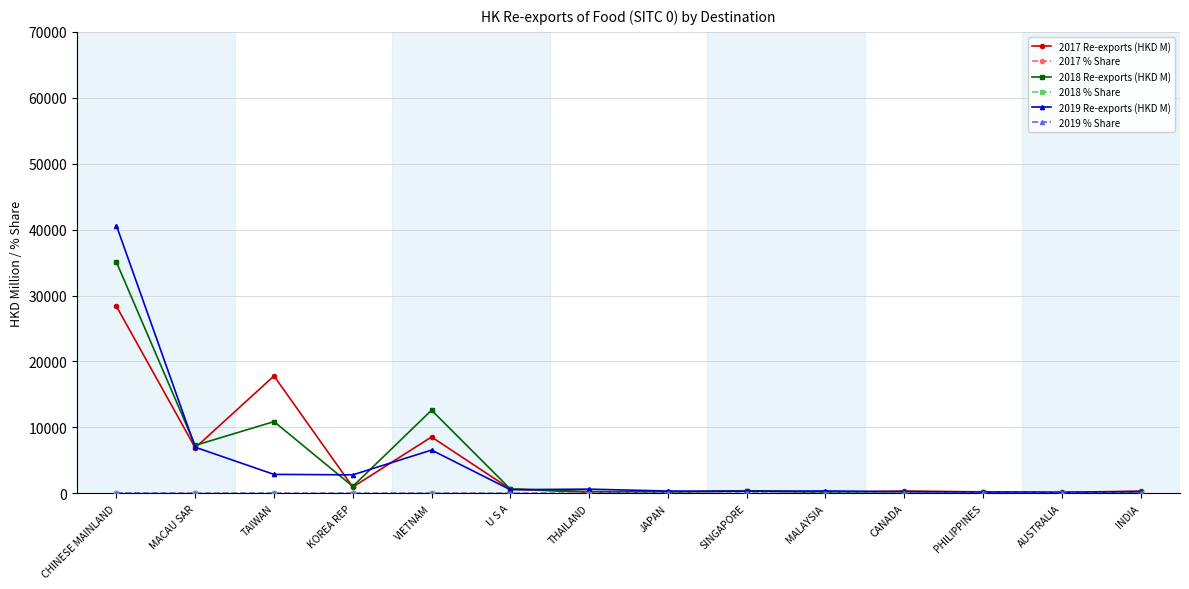

At which category is the sum across all series the highest?

CHINESE MAINLAND